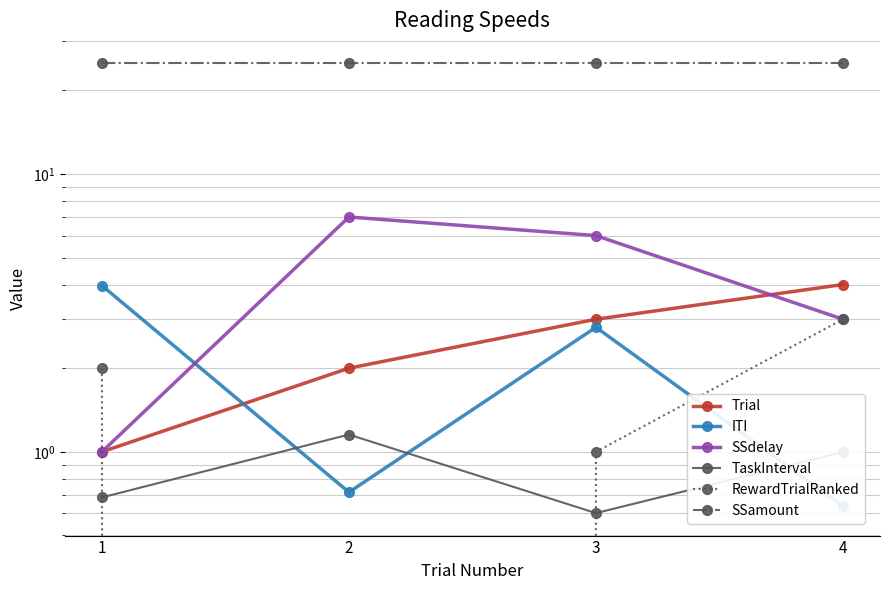

What is the sum of the SSamount values at 2 and 4?

50.0